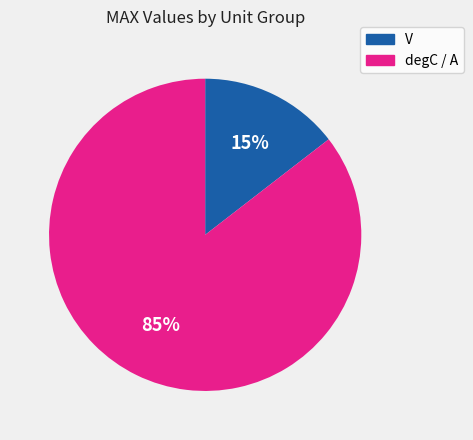

To the nearest percent, what is the average slice percentage?

50%